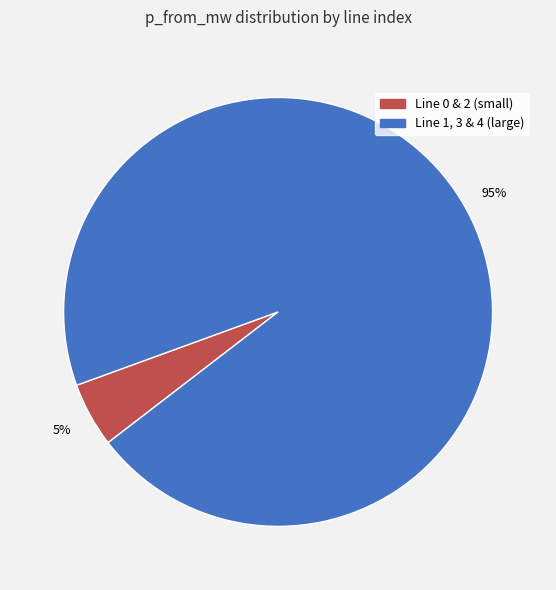

How many segments does this pie chart have?

2